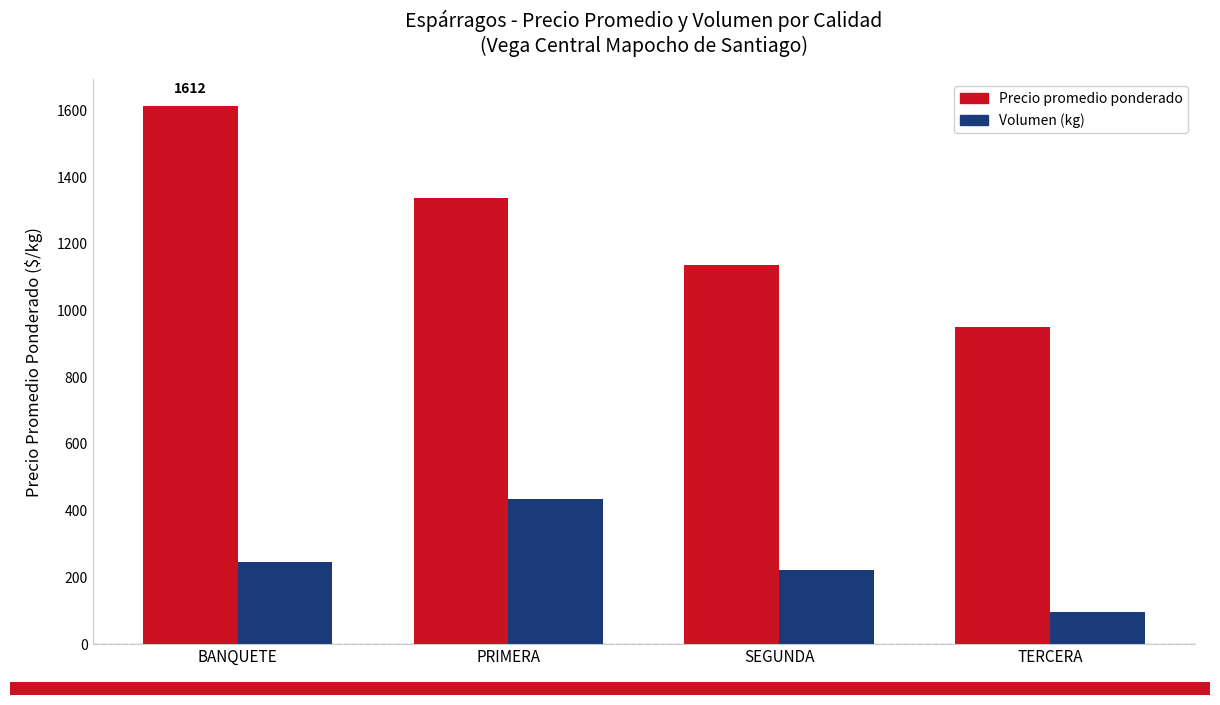

How many bars are there in total?

8